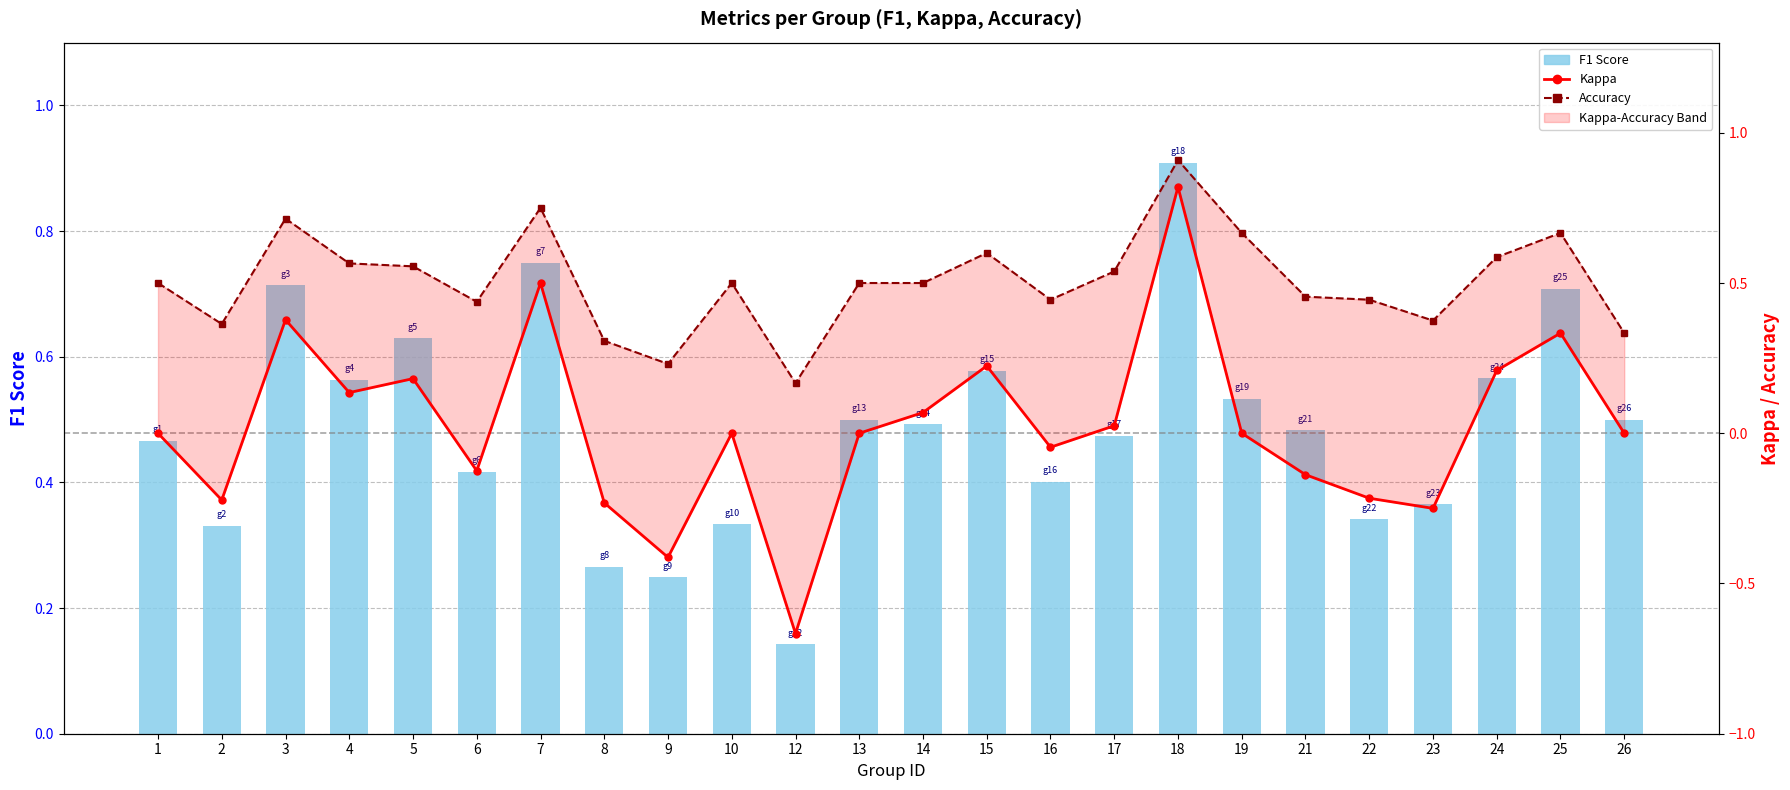

What is the value of the Accuracy bar at the 3rd from the left?

0.7